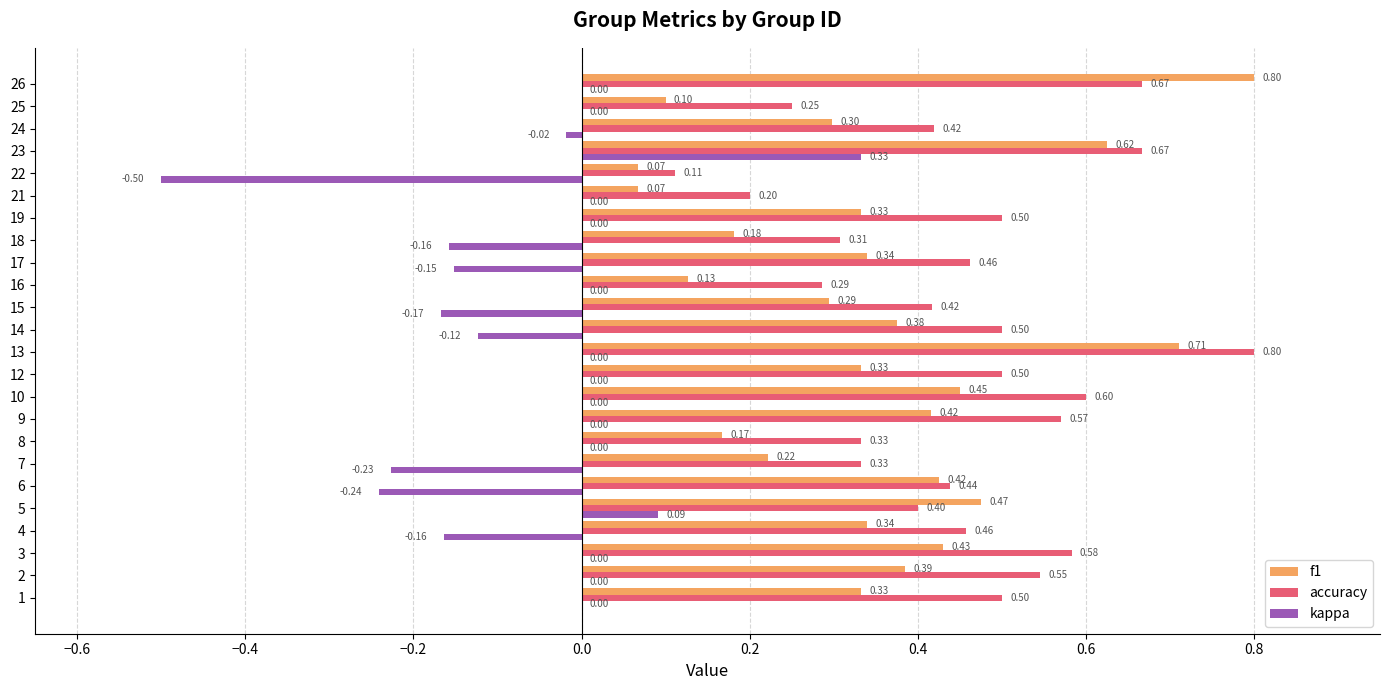

What is the maximum value shown in the chart?

0.8